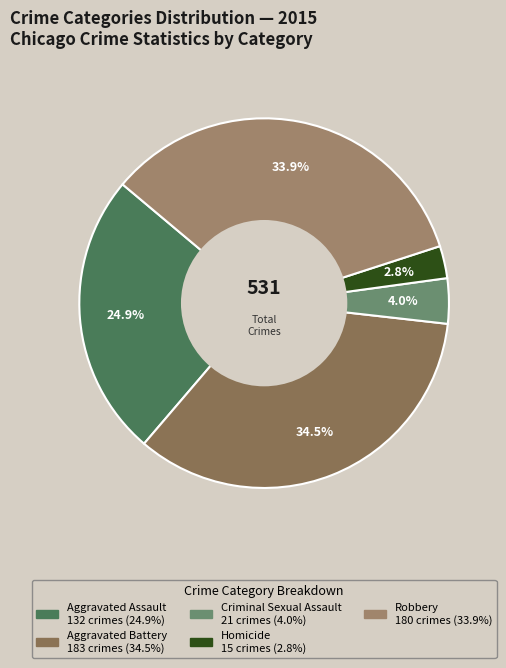

What is the largest slice in the pie chart?

Aggravated Battery